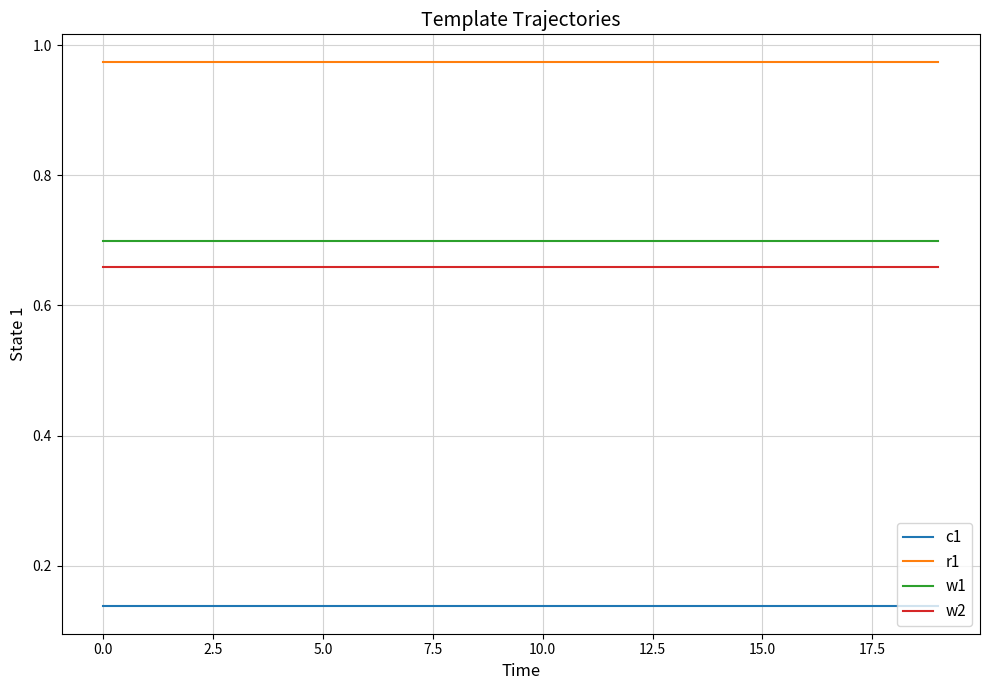

List the series in order of their peak value, lowest first.

c1, w2, w1, r1